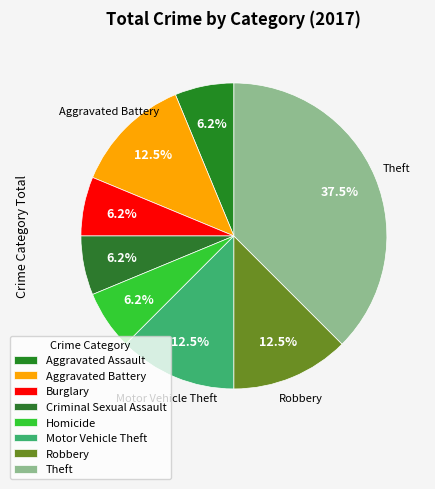

Is it true that Robbery is 12% of the pie?

True